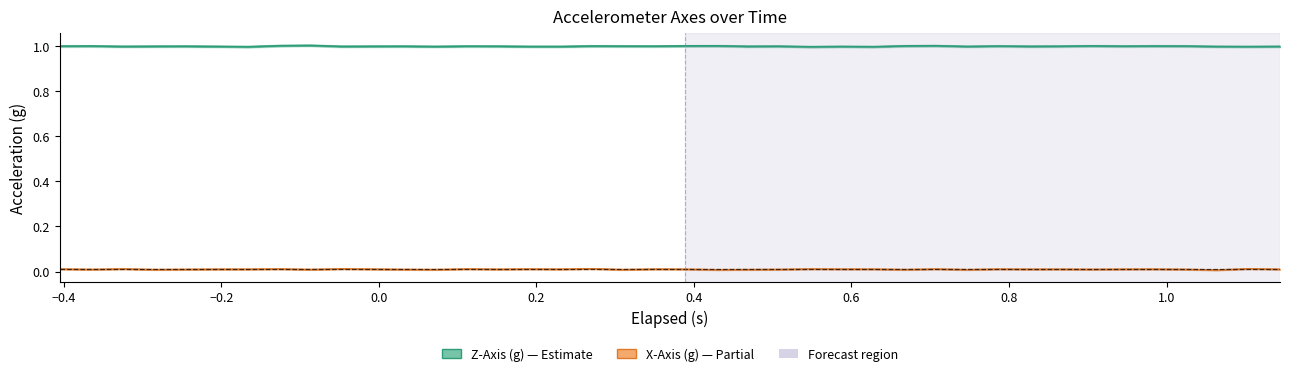

How many distinct data groups are displayed?

2